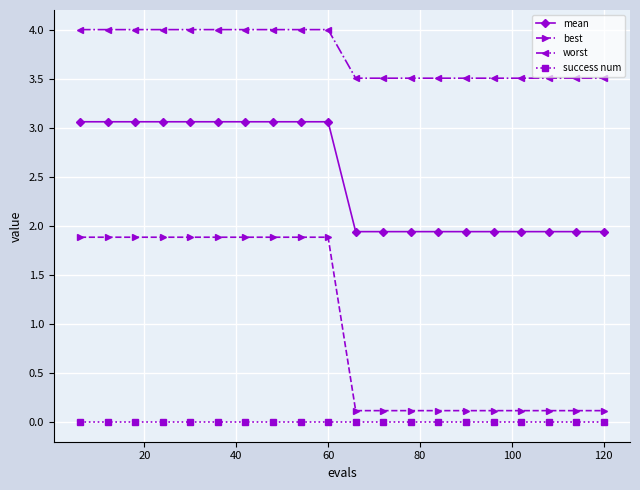

List the series in order of their overall mean, lowest first.

success num, best, mean, worst